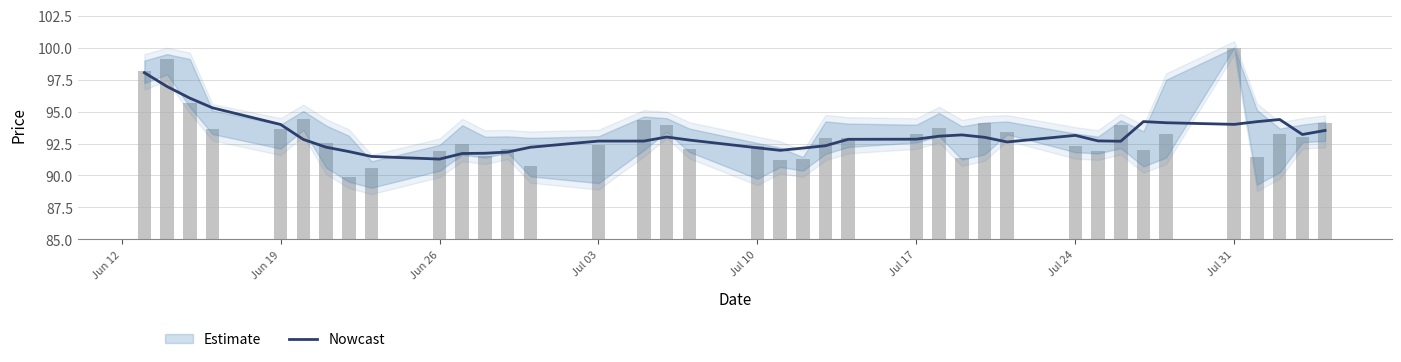

Where is the data nearest to the value 94?

Jul 31